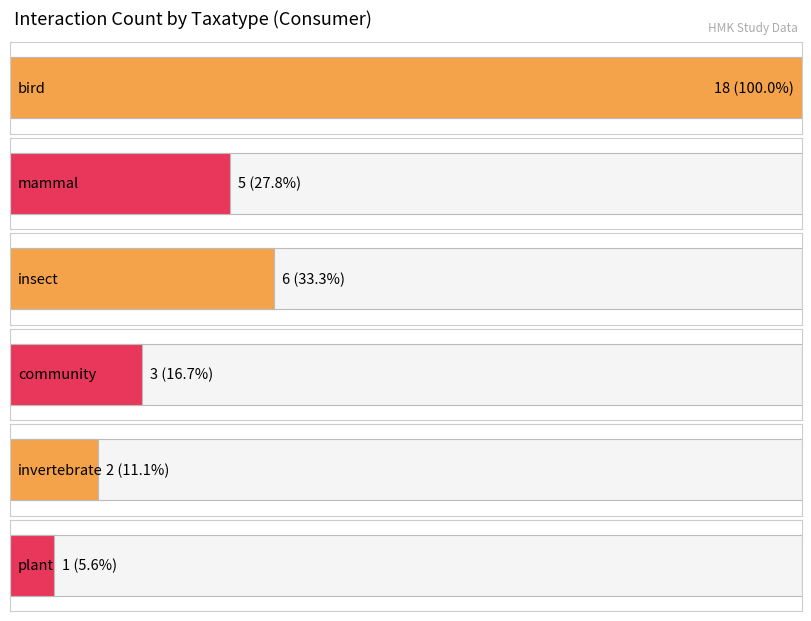

Are the bars grouped side by side (vs. stacked)?

No